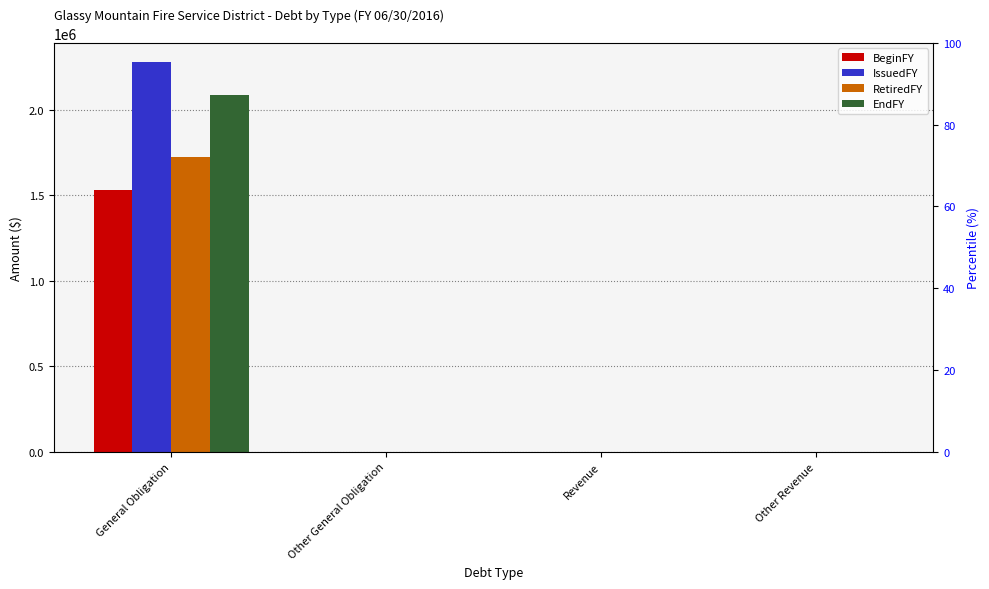

Count the EndFY values in the range 0 to 2090000.

4